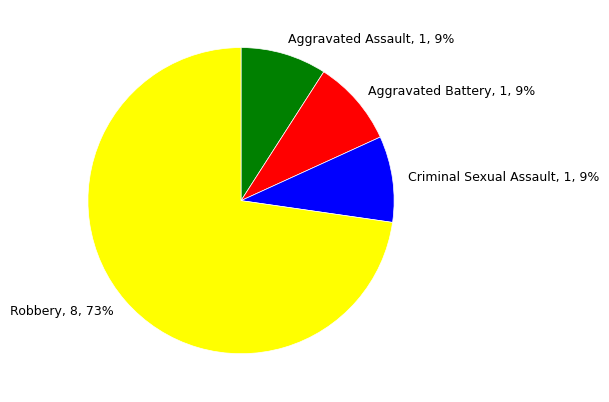

How many slices are in this pie chart?

4